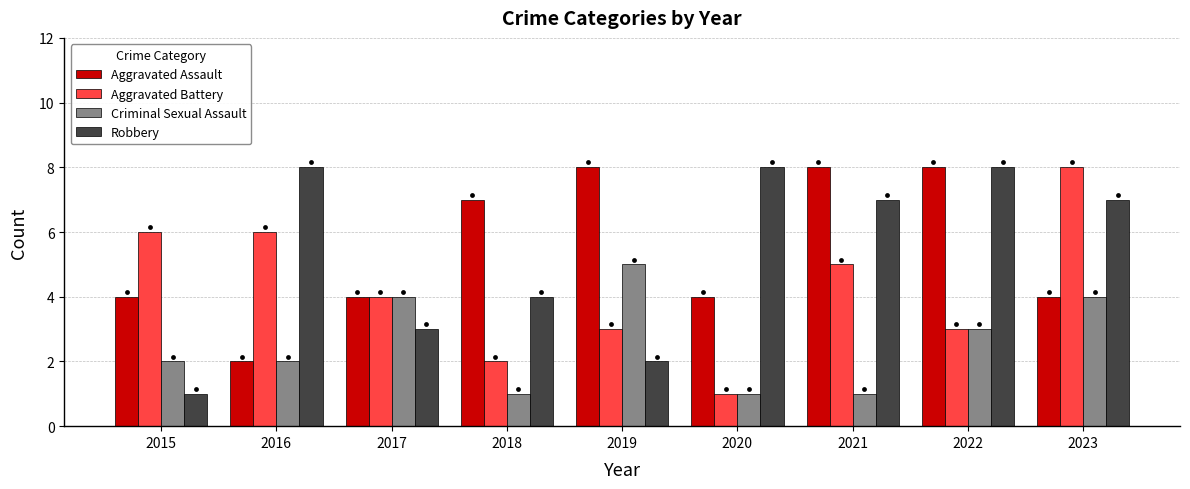

What are all the series names shown in the legend?

Aggravated Assault, Aggravated Battery, Criminal Sexual Assault, Robbery